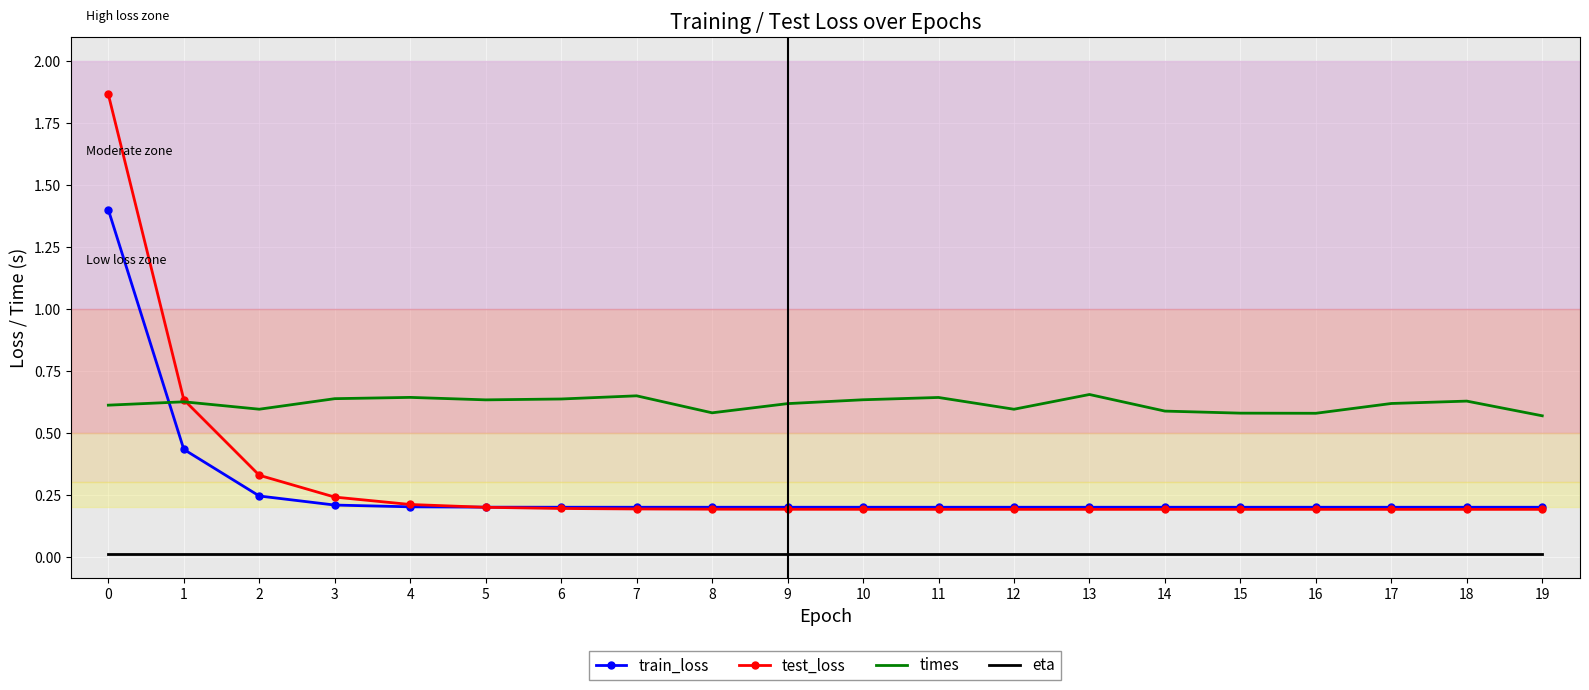

The train_loss series shows 0.2 at 2. True or false?

True